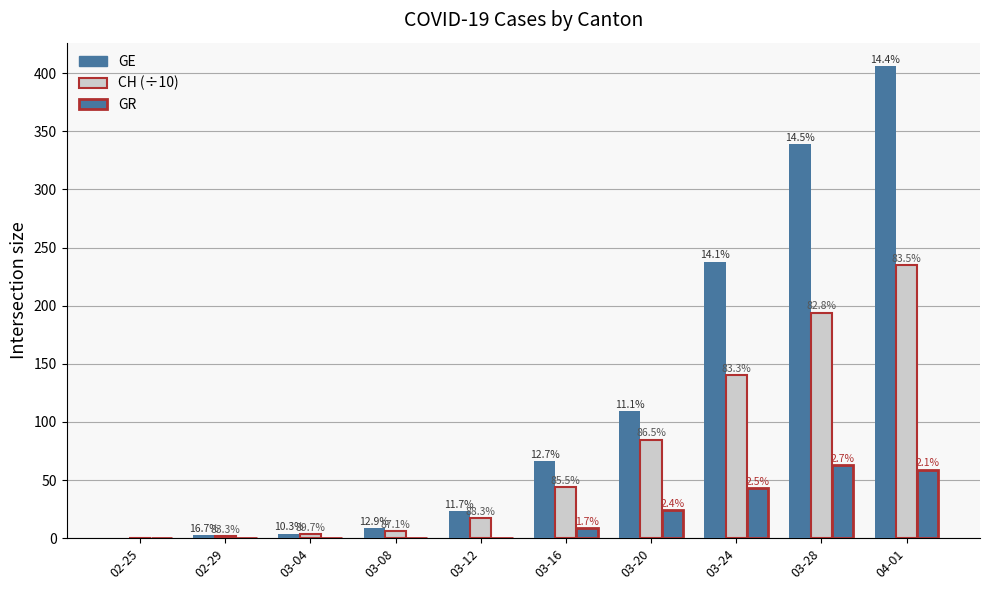

How many groups of bars are there?

10